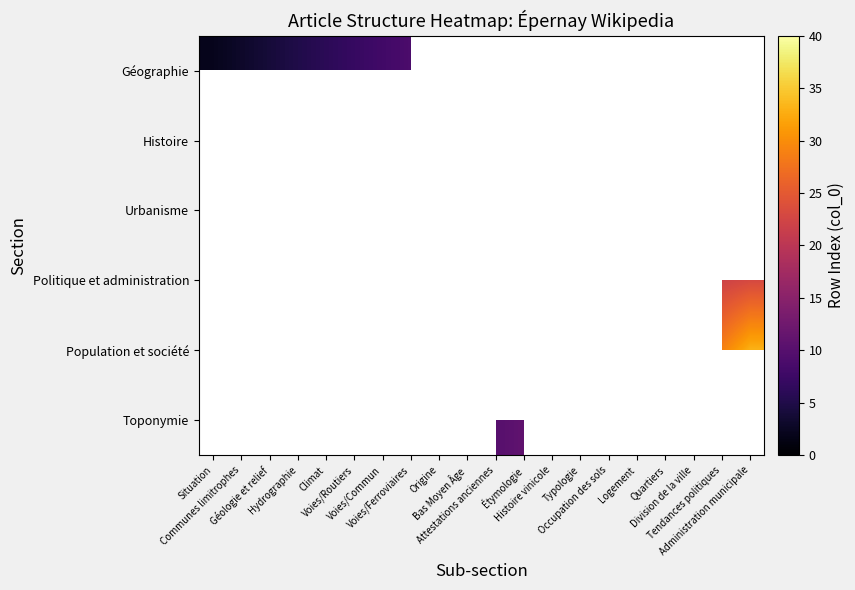

Which series has the largest range (max minus min)?

Géographie